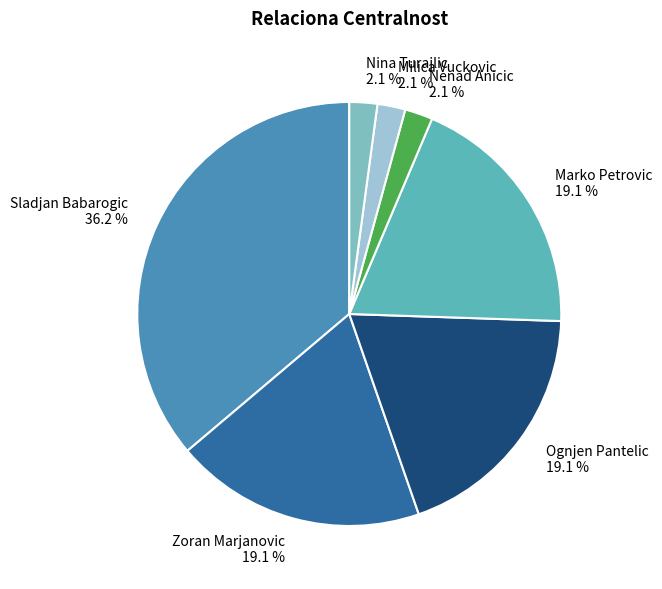

To the nearest percent, what is the difference between the Nina Turajlic and Marko Petrovic slice percentages?

17%